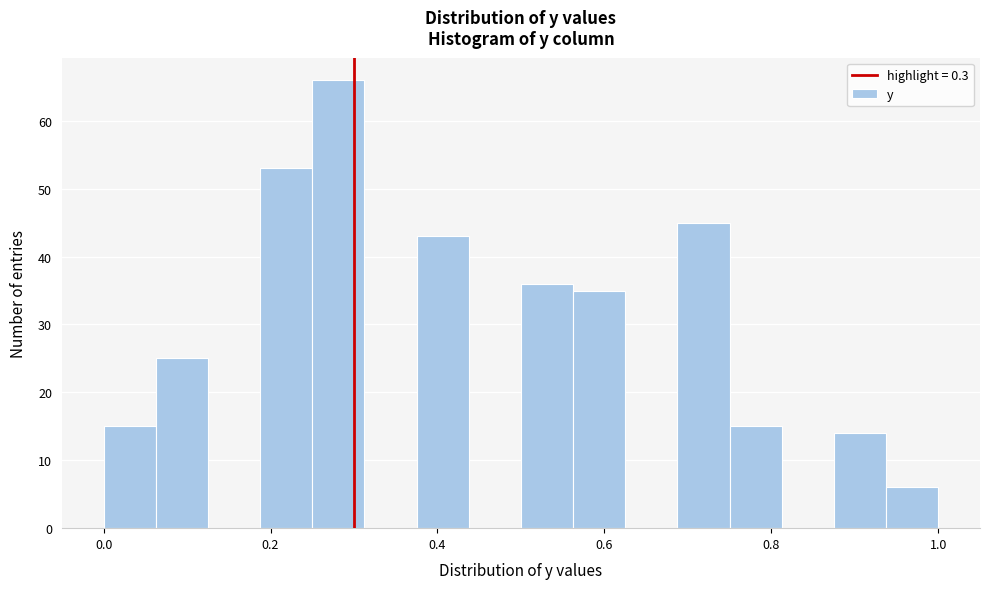

Around what value on the x-axis is the tallest bar? Give the approximate position of its centre, as read against the axis.

0.28